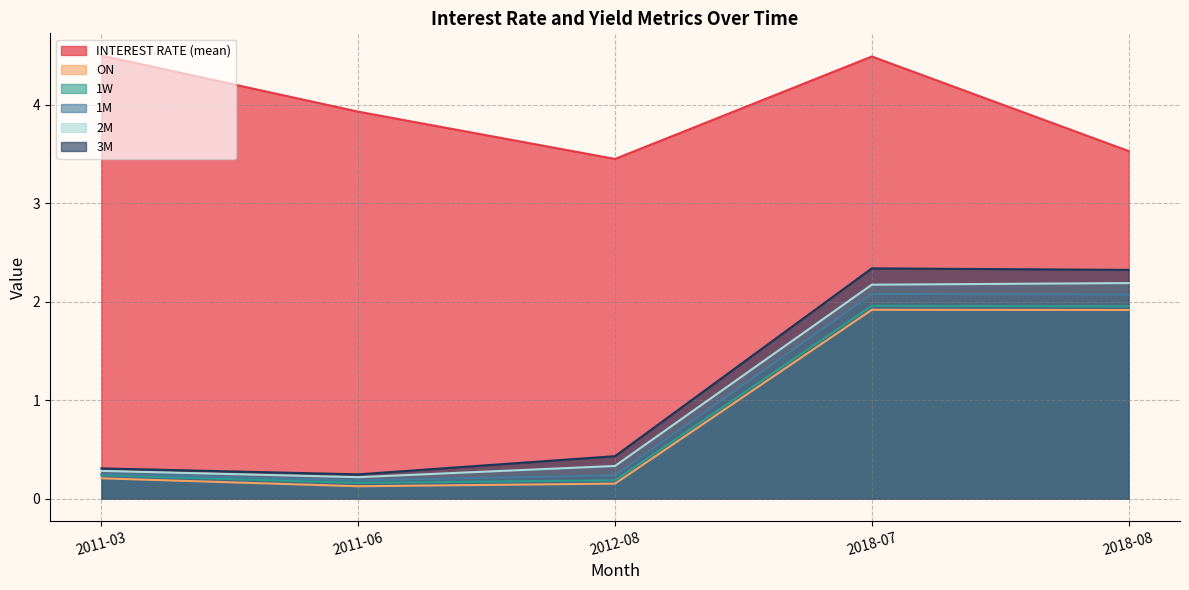

At which label does 2M reach its minimum?

2011-06